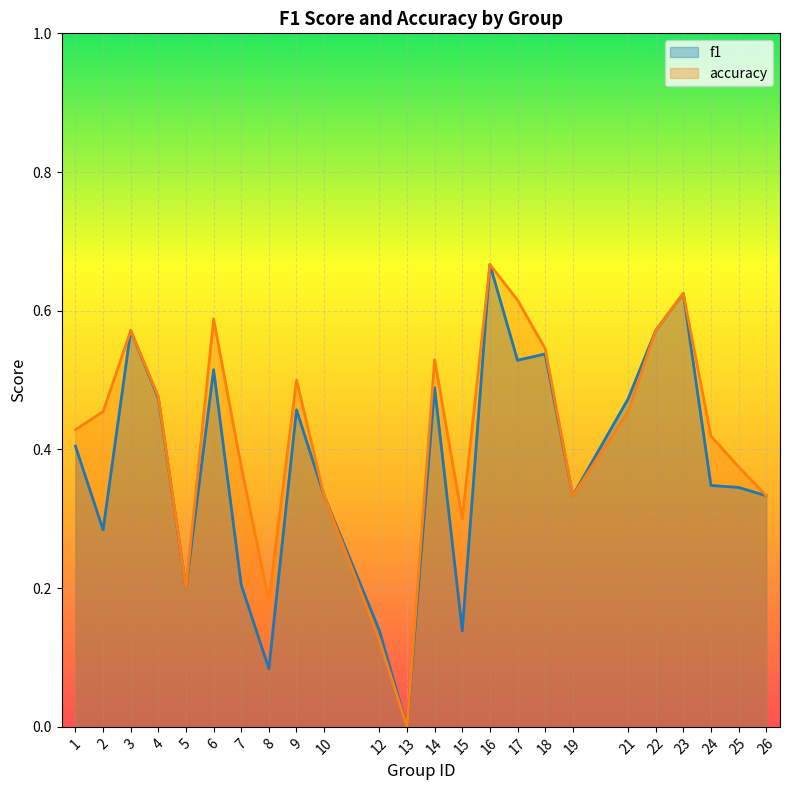

The f1 series shows 0.1 at 8. True or false?

True